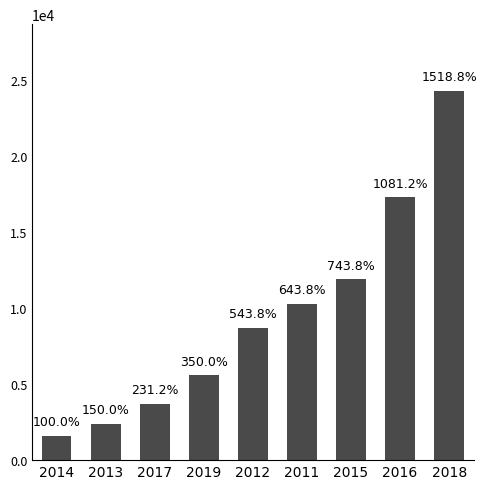

Reading left to right, extract all data points from this chart.

1600	2400	3700	5600	8700	10300	11900	17300	24300